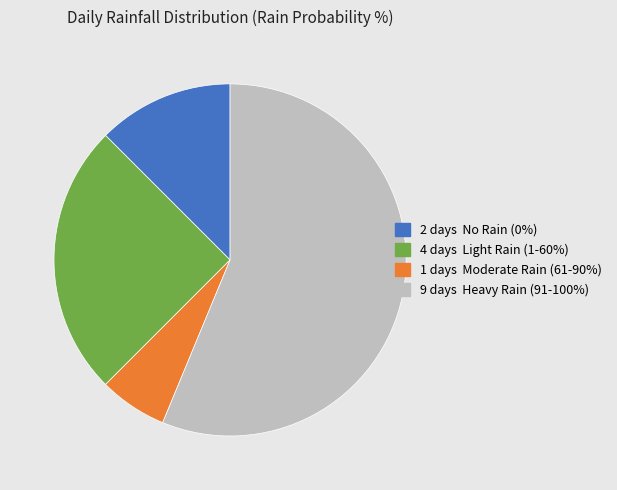

Is there a majority slice in this chart?

Yes